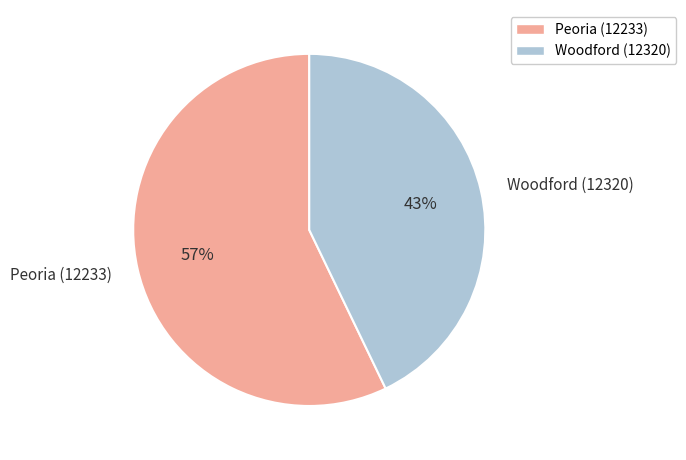

Is there a majority slice in this chart?

Yes